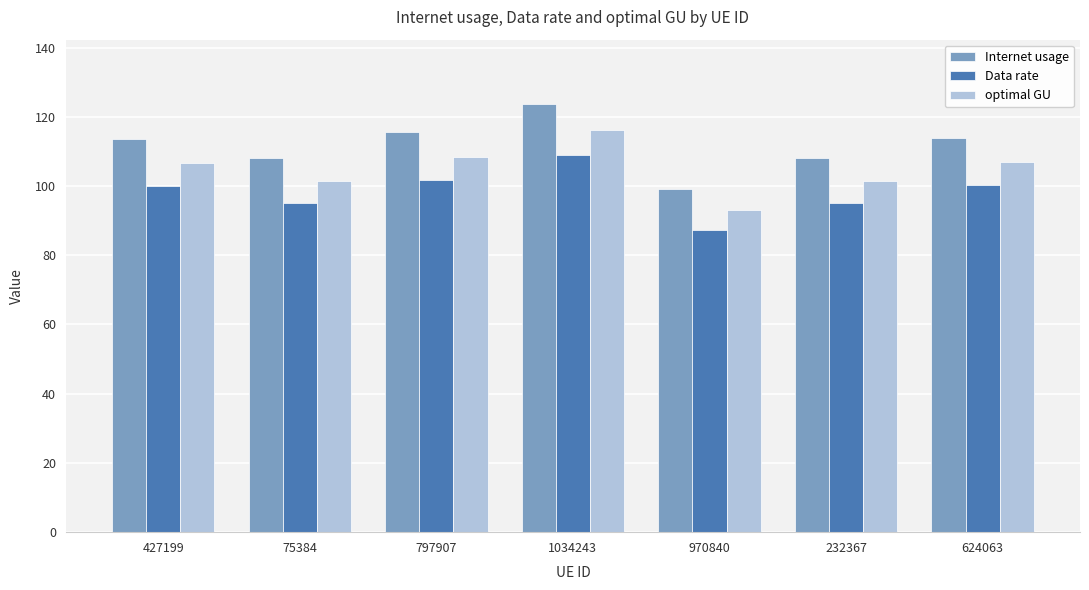

What is the label of the 6th bar from the right?

75384